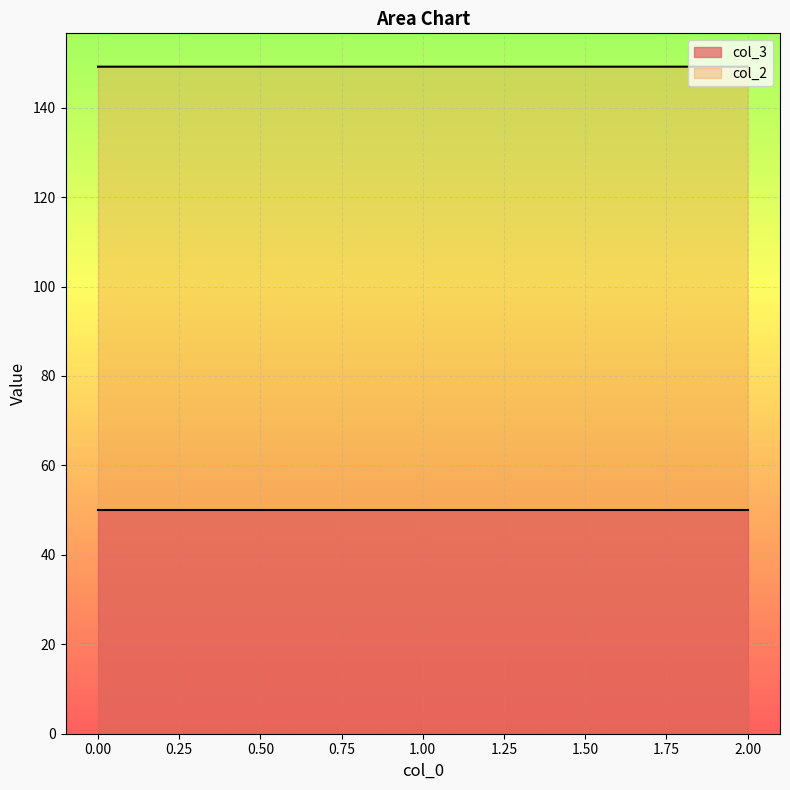

Approximately how many times larger is the value at 2 compared to 0?

1.0